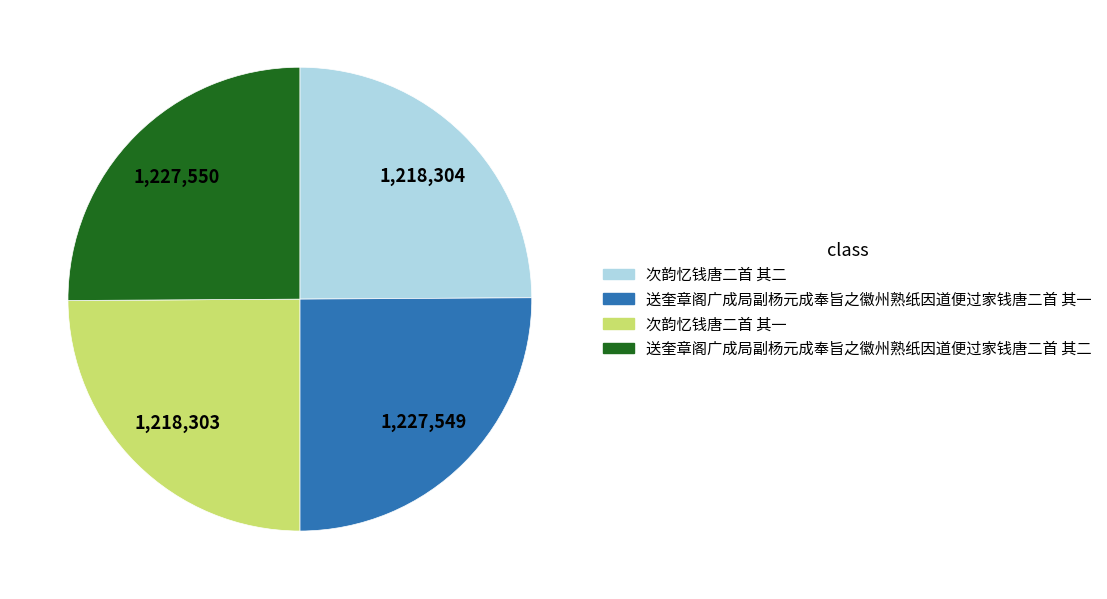

Does 送奎章阁广成局副杨元成奉旨之徽州熟纸因道便过家钱唐二首 其二 account for over 50% of the chart?

No